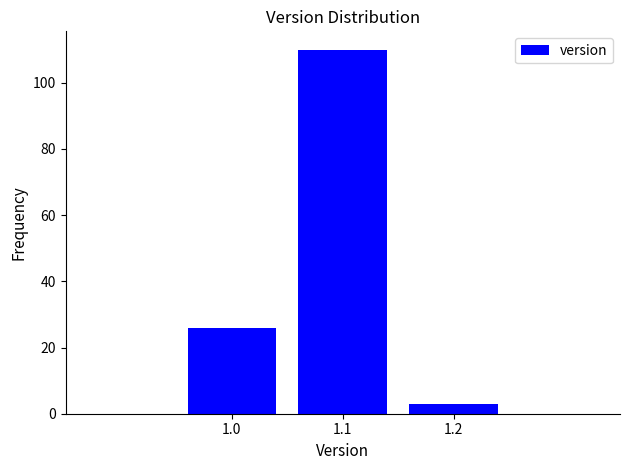

Reading left to right, list all the values displayed in this chart.

1.0=26	1.1=110	1.2=3